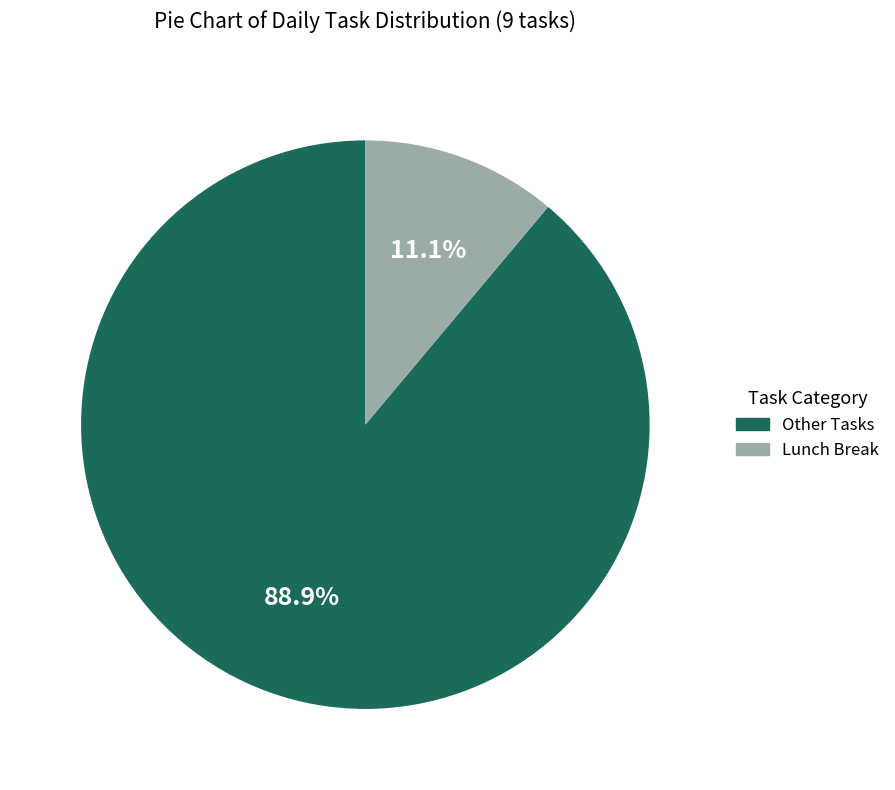

What is the largest slice in the pie chart?

Other Tasks